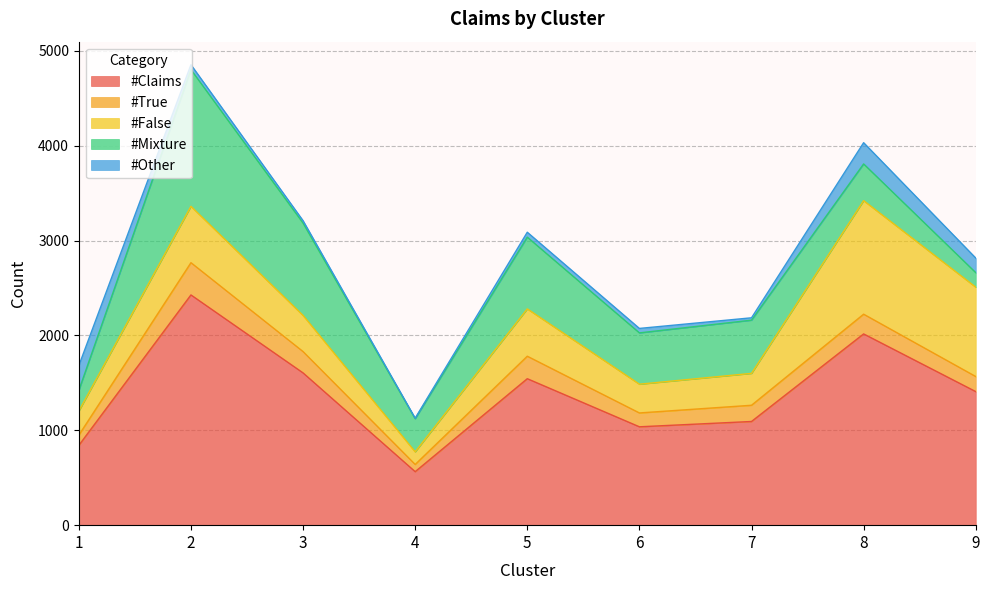

True or false: #False and #Claims cross at least once.

False